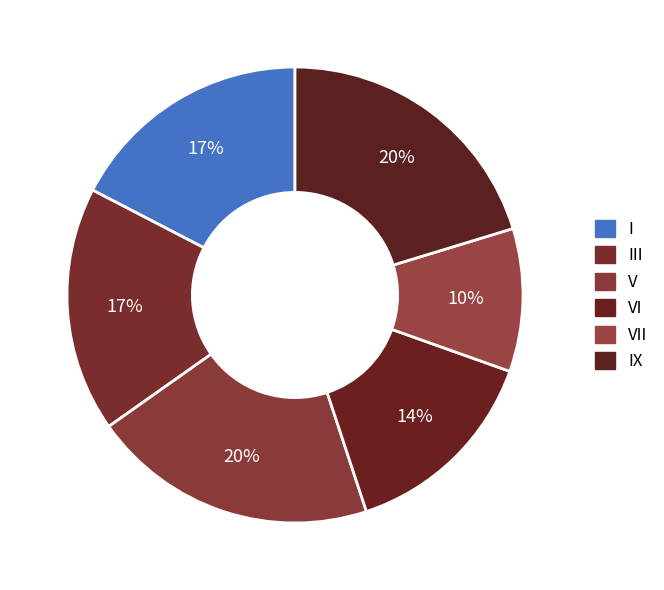

Which category has the smallest portion of the pie?

VII